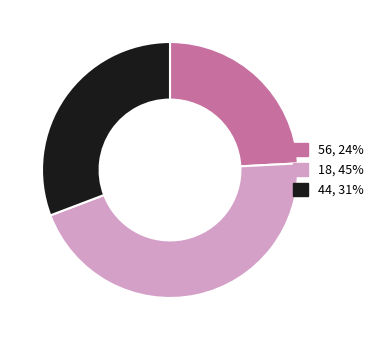

Does 44, 31% represent more than half of the total?

No